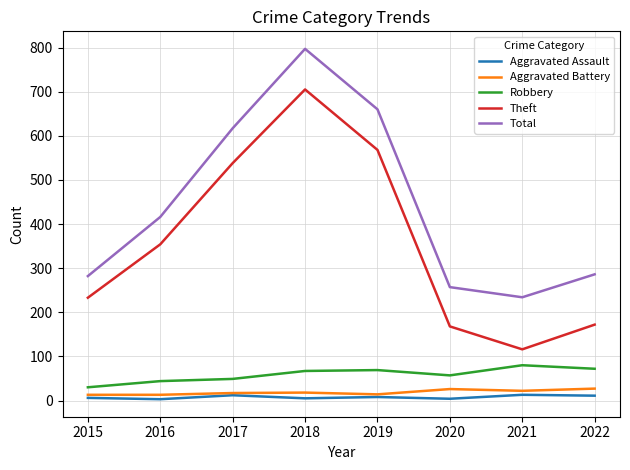

Which series has the largest range (max minus min)?

Theft